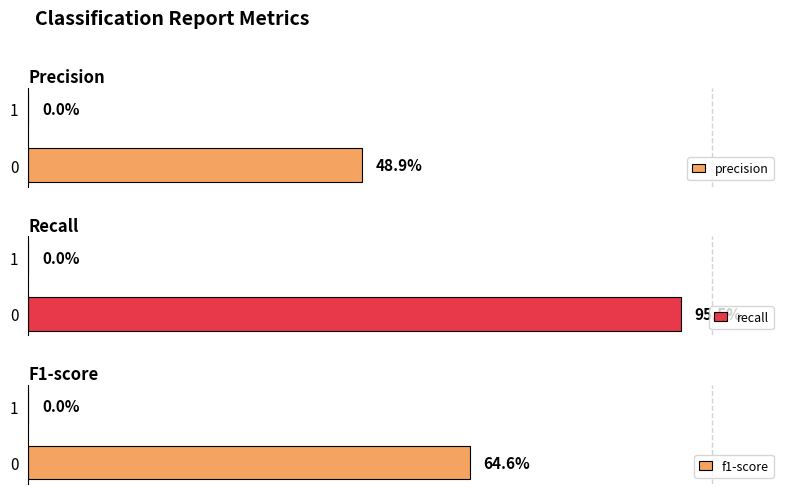

Is the value of f1-score at 0 greater than the value of precision at 1?

Yes